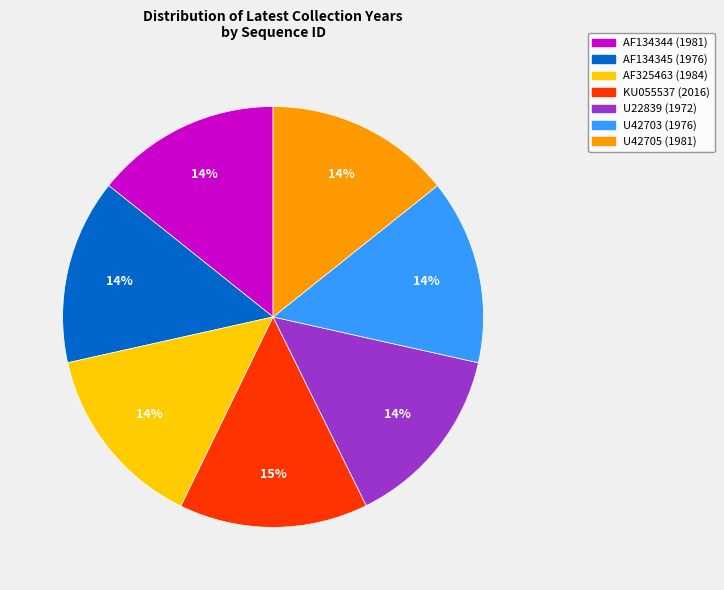

Count the number of slices in the pie.

7